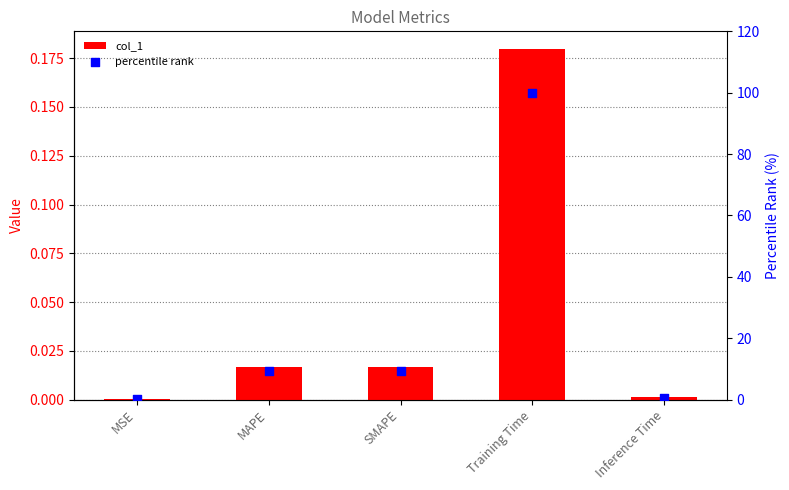

Which series has the largest Y range (max minus min)?

percentile rank